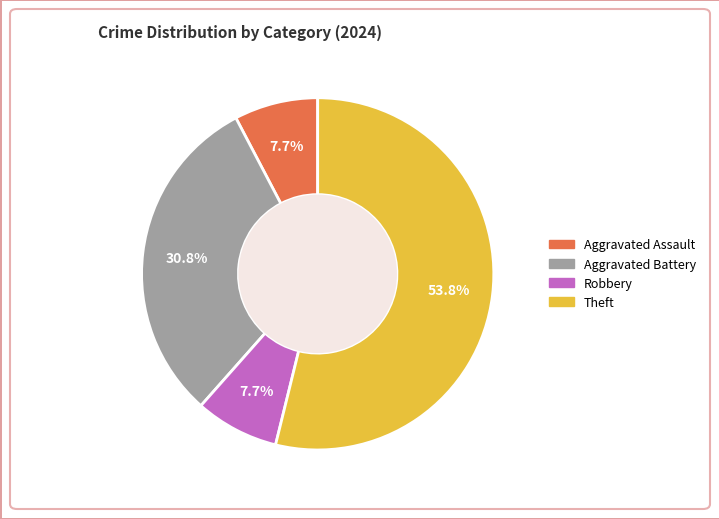

Count the number of slices in the pie.

4